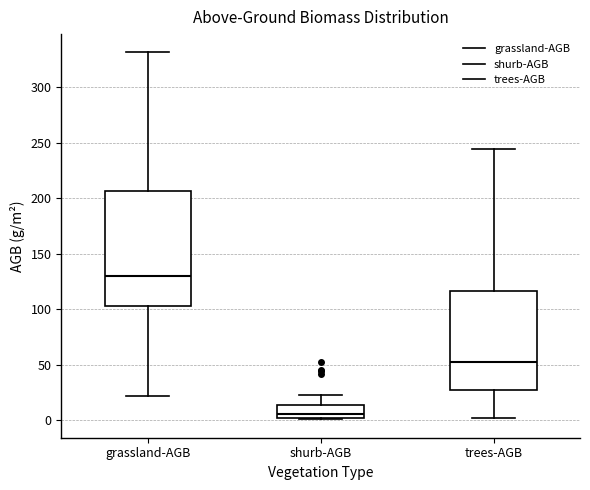

Reading left to right, transcribe this box plot: for each box, give where its median line is, the range the box spans, and where its two whiskers end, as read against the y-axis. The values are not printed on the chart, so give them approximately, as read against the axis.

grassland-AGB: median 130, box 105 to 205, whiskers 20 to 330
shurb-AGB: median 5, box 0 to 15, whiskers 0 (just below the box's lower edge) to 25
trees-AGB: median 50, box 25 to 115, whiskers 0 to 245